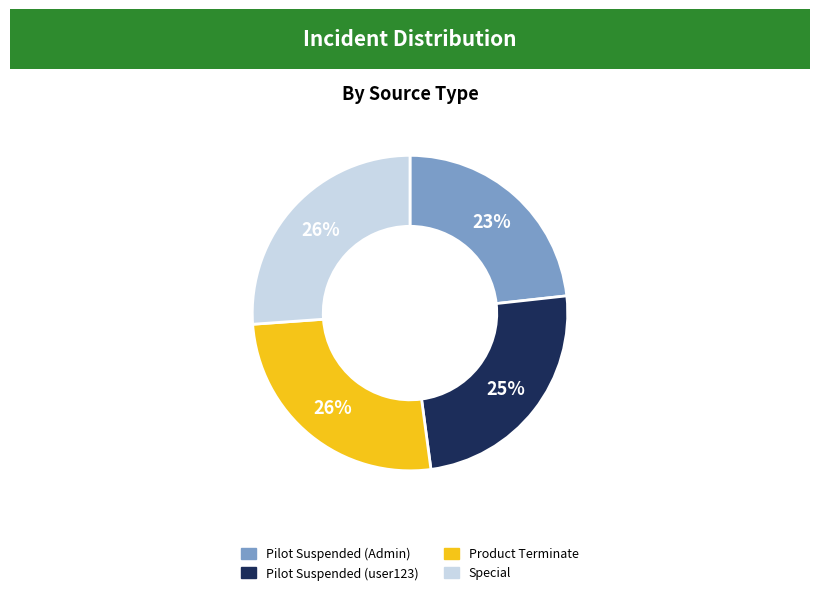

Does Special account for over 50% of the chart?

No